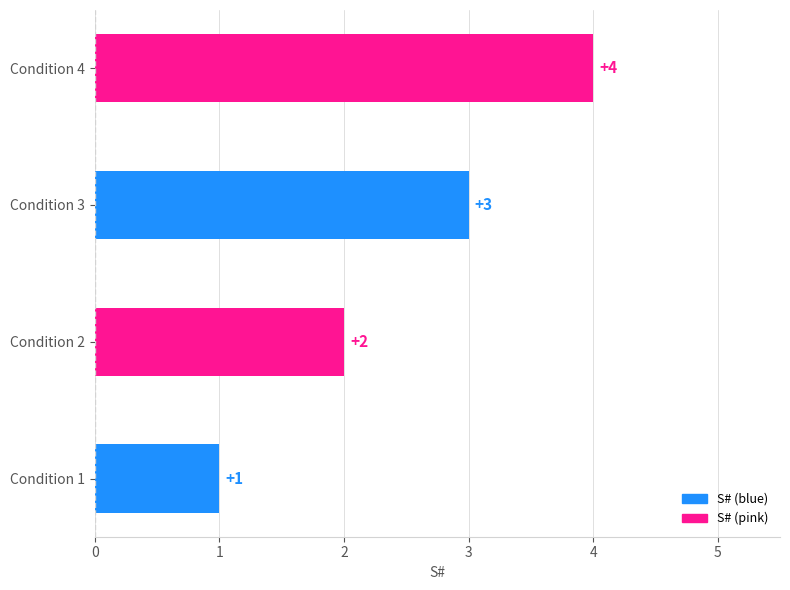

How many distinct data groups are displayed?

1